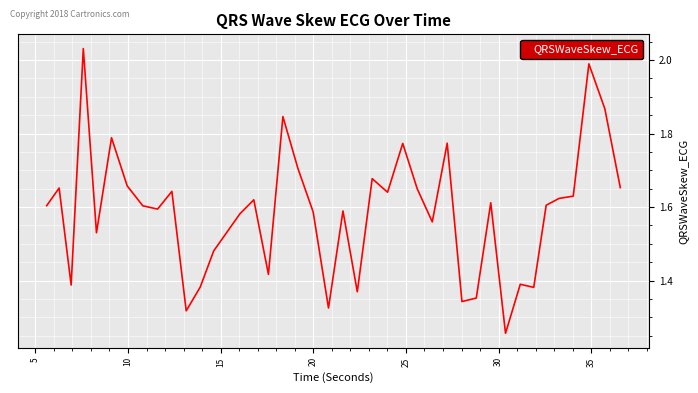

Reading right to left, transcribe all the data shown in this chart.

1.7	1.9	2.0	1.6	1.6	1.6	1.4	1.4	1.3	1.6	1.4	1.3	1.8	1.6	1.6	1.8	1.6	1.7	1.4	1.6	1.3	1.6	1.7	1.8	1.4	1.6	1.6	1.5	1.4	1.3	1.6	1.6	1.6	1.7	1.8	1.5	2.0	1.4	1.7	1.6